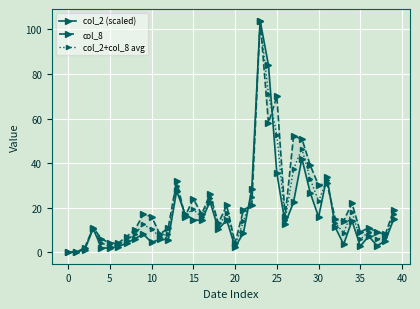

True or false: col_2+col_8 avg has more than 1 points higher than both neighbors.

True